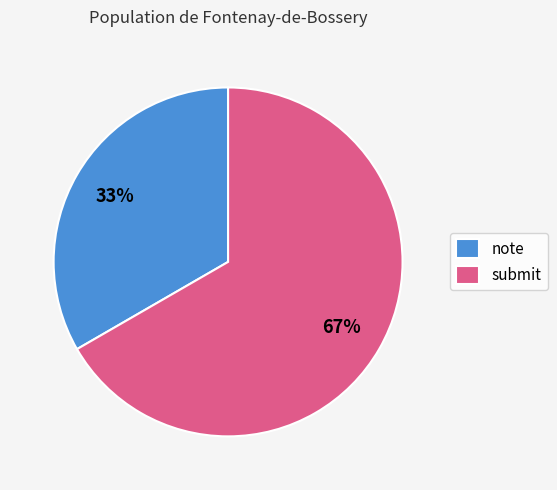

Does submit represent more than half of the total?

Yes